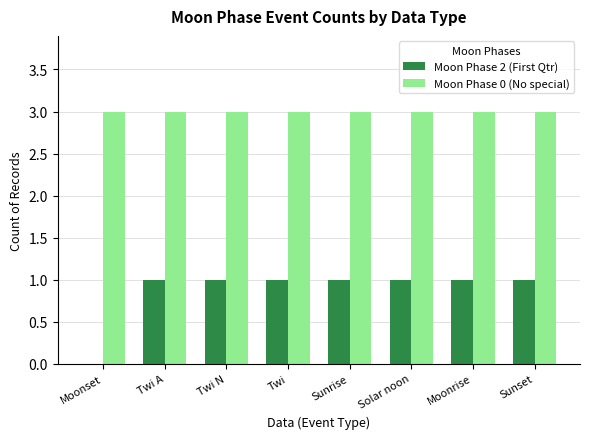

Does the chart contain stacked bars?

No